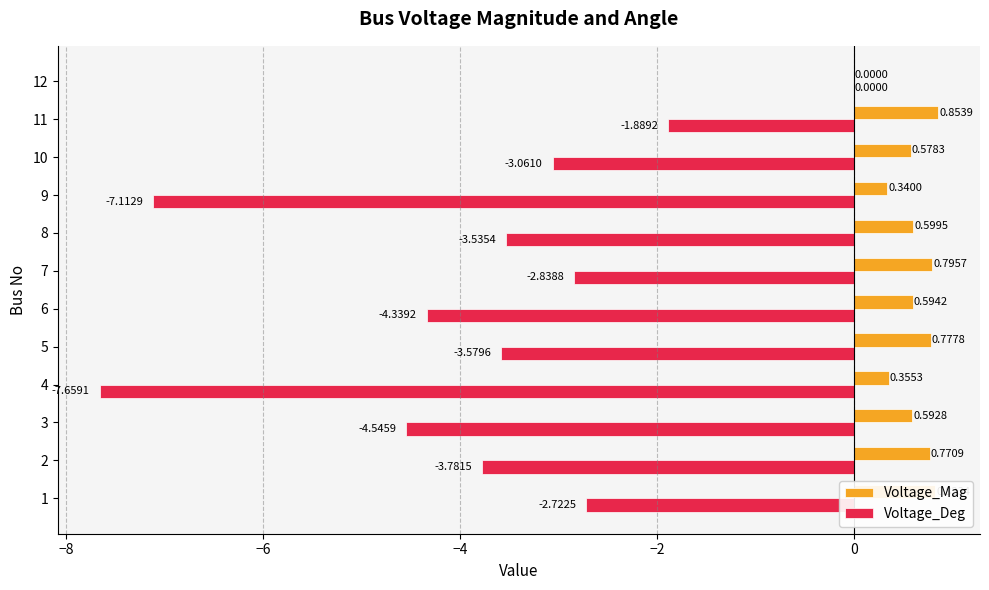

What is the sum of all Voltage_Deg values?

-45.1